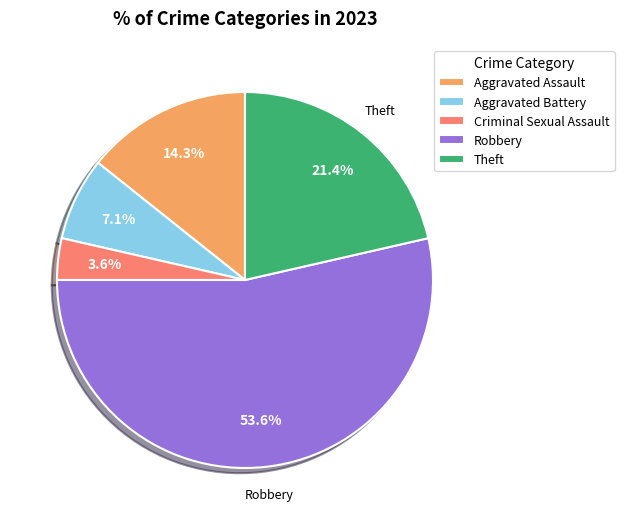

Count the number of slices in the pie.

5